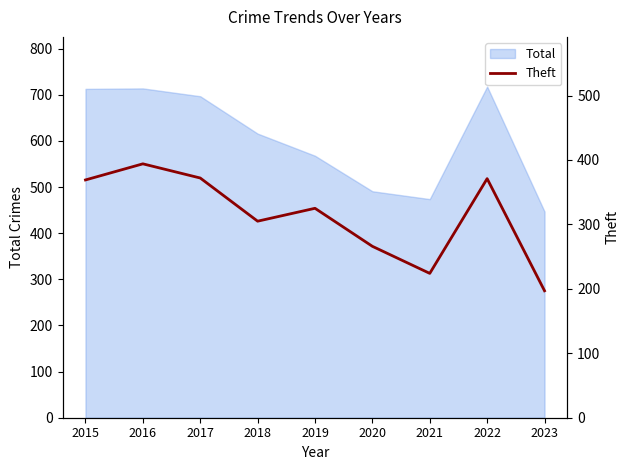

How many points are higher than both their immediate neighbors (excluding endpoints)?

3